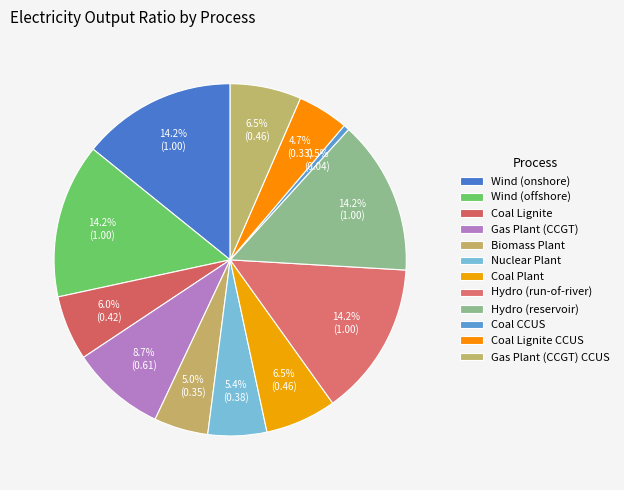

How many segments does this pie chart have?

12